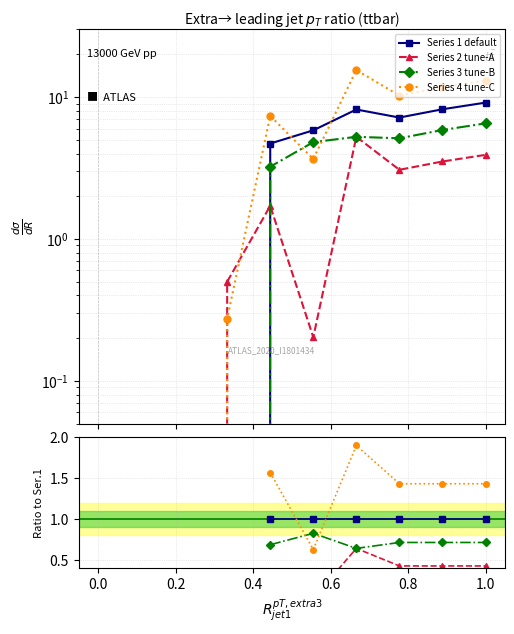

True or false: Series 3 tune-B has a value of nan at 0.4.

False